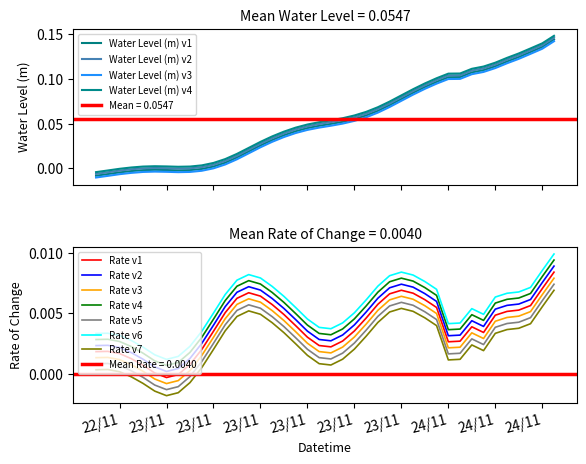

What is the difference between the second highest and minimum values?

0.1